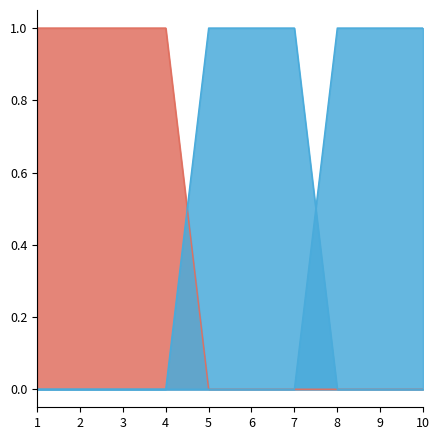

How many values in 2 are above zero?

4